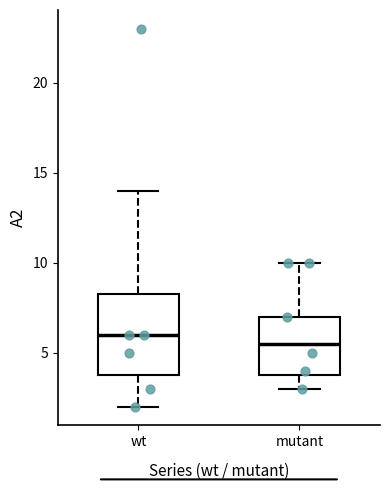

Where does the median line of the box for wt sit on the y-axis? The values are not printed on the chart, so give them approximately, as read against the axis.

6.0